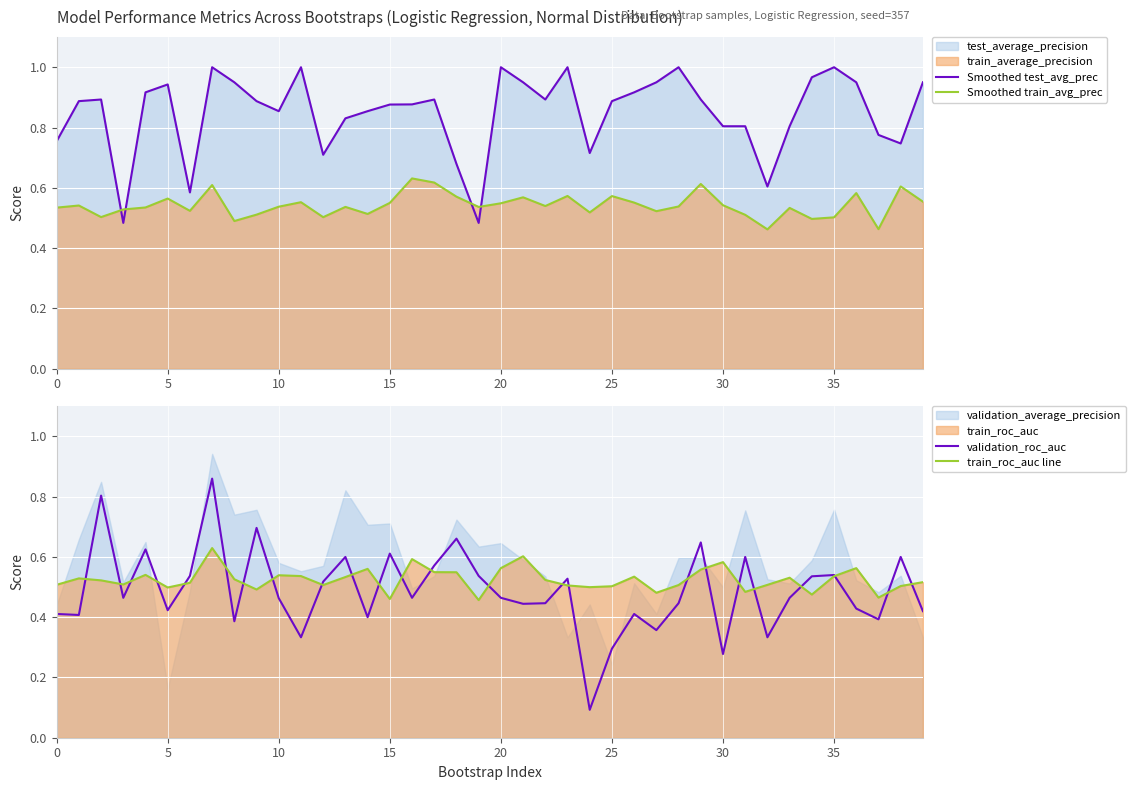

True or false: Smoothed test_avg_prec and Smoothed train_avg_prec intersect in this chart.

True